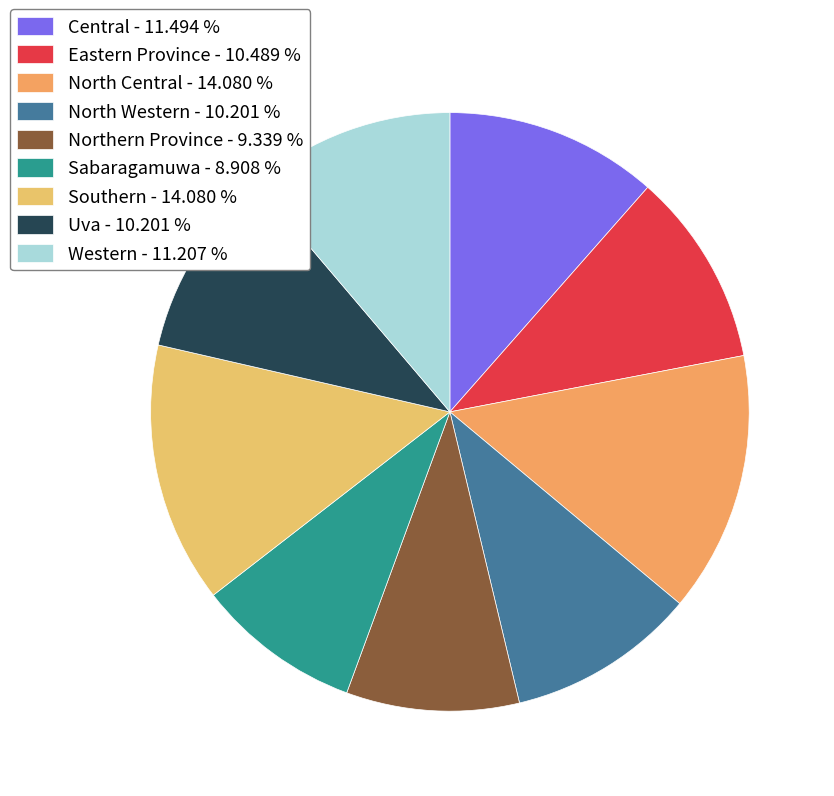

How many slices are in this pie chart?

9